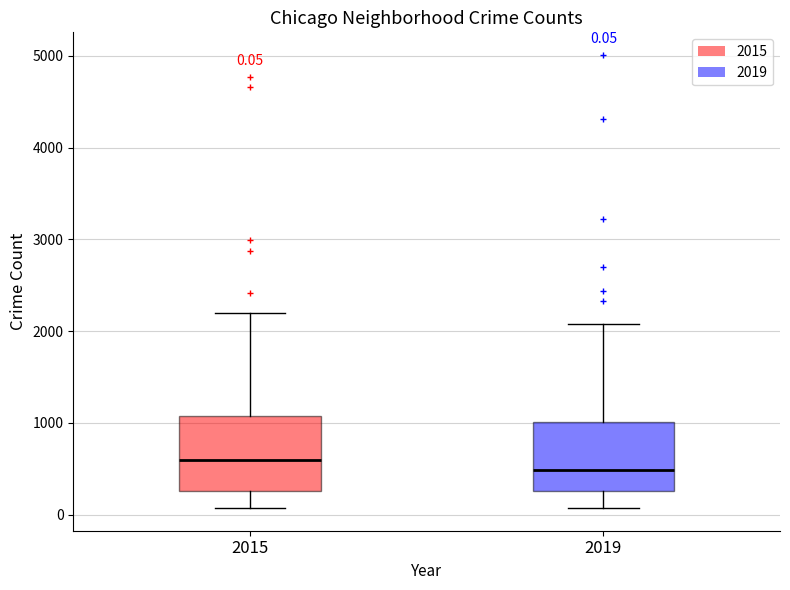

Which box has the lowest median line?

2019